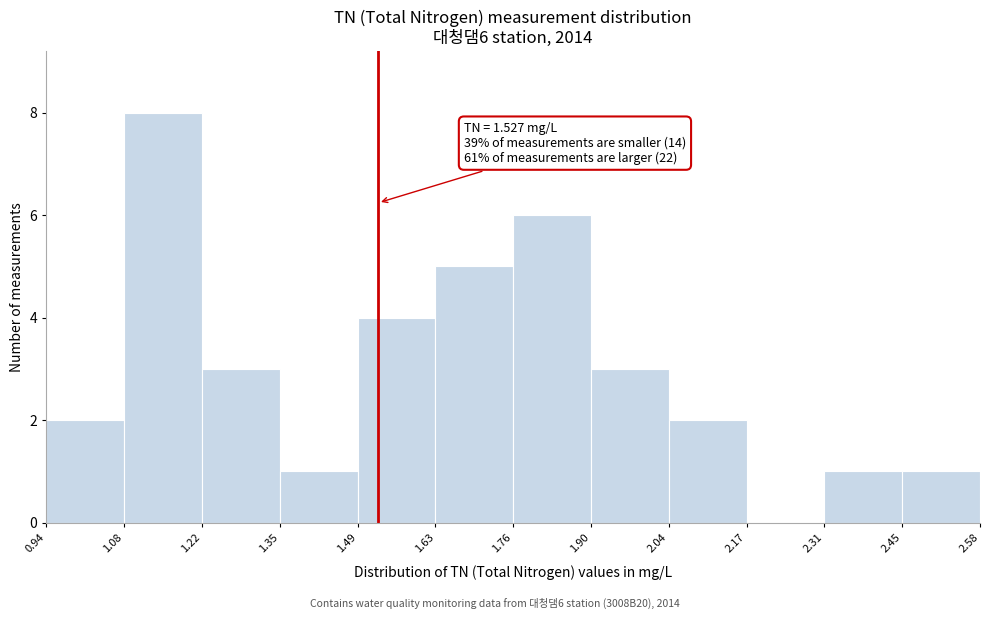

Over which range of the x-axis is the bar tallest?

1.08 to 1.22